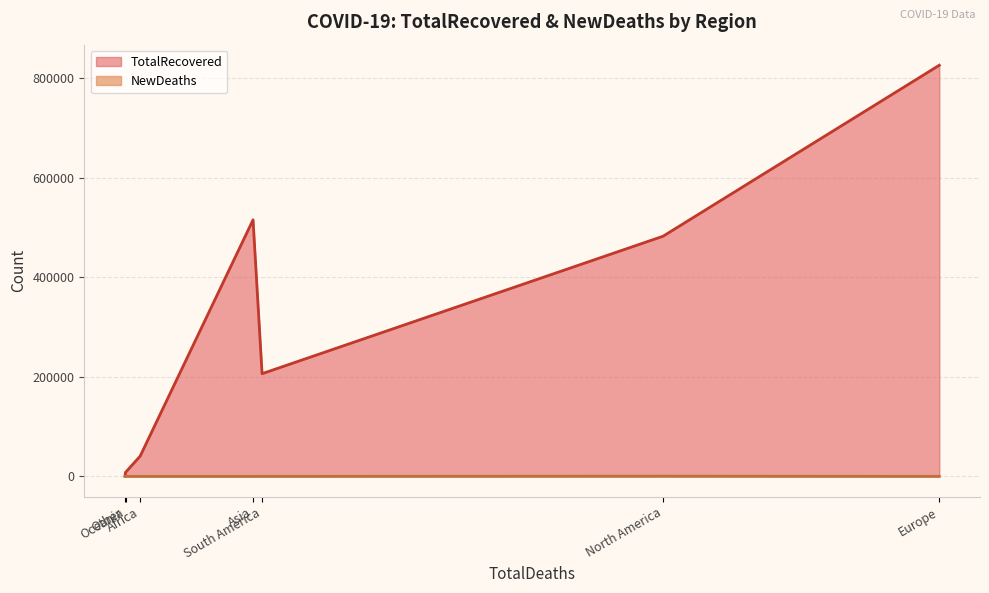

What is the difference between the TotalRecovered values at Asia and South America?

309322